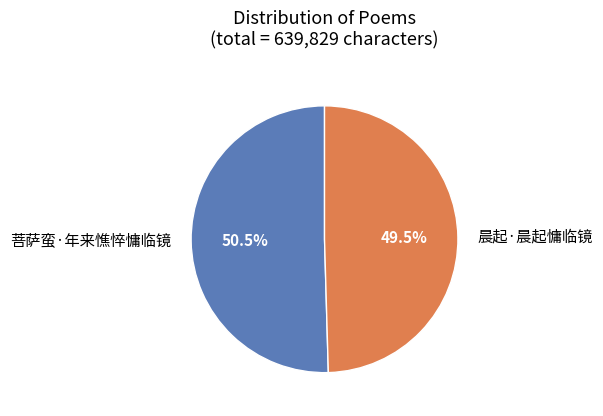

Do 晨起·晨起慵临镜 and 菩萨蛮·年来憔悴慵临镜 together represent more than half of the pie?

Yes